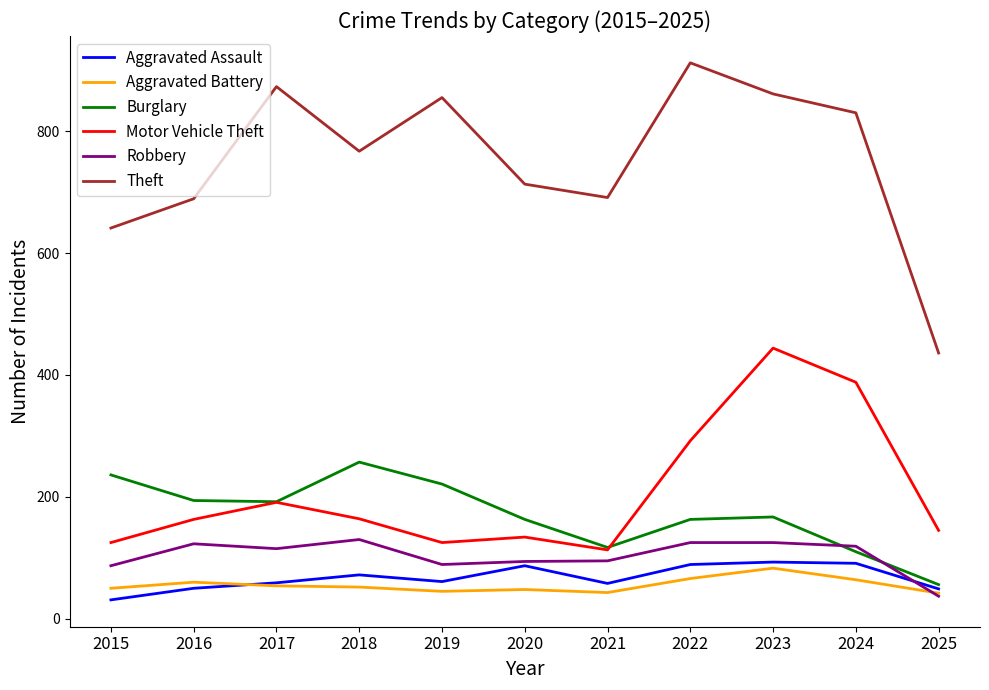

Where is Robbery nearest to the value 83?

2015